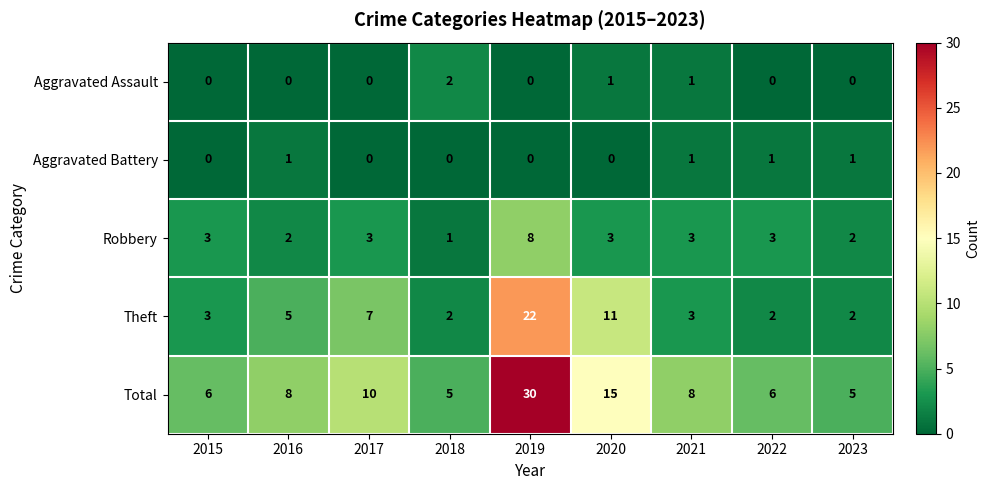

What is the maximum value for Theft?

22